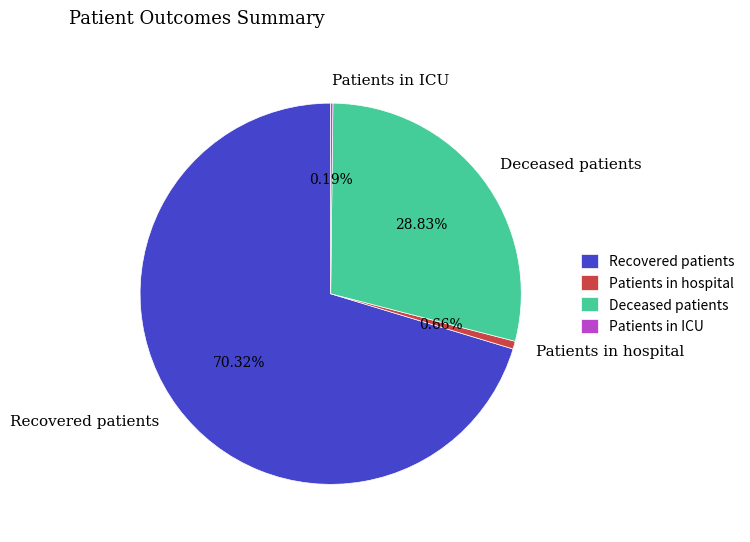

Which slice is the largest?

Recovered patients